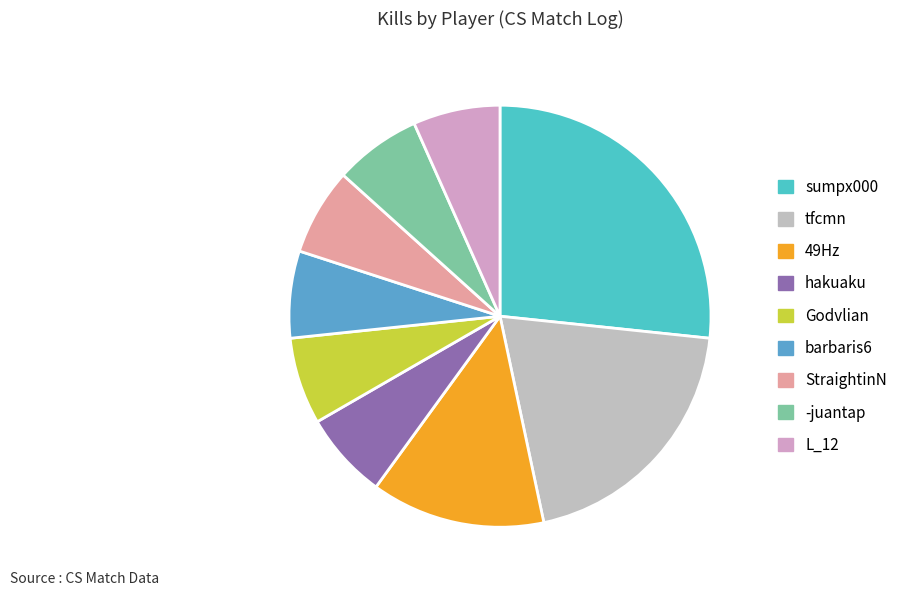

Which slice is the largest?

sumpx000